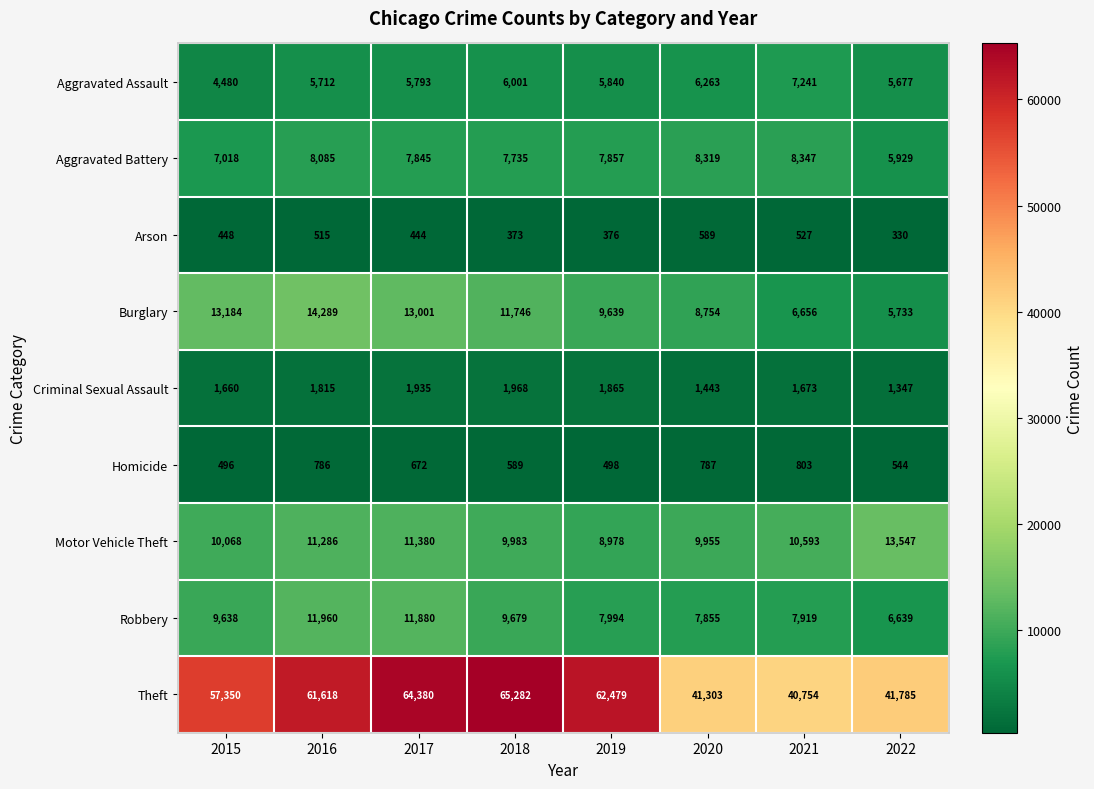

At how many categories does at least one series exceed 29721?

8